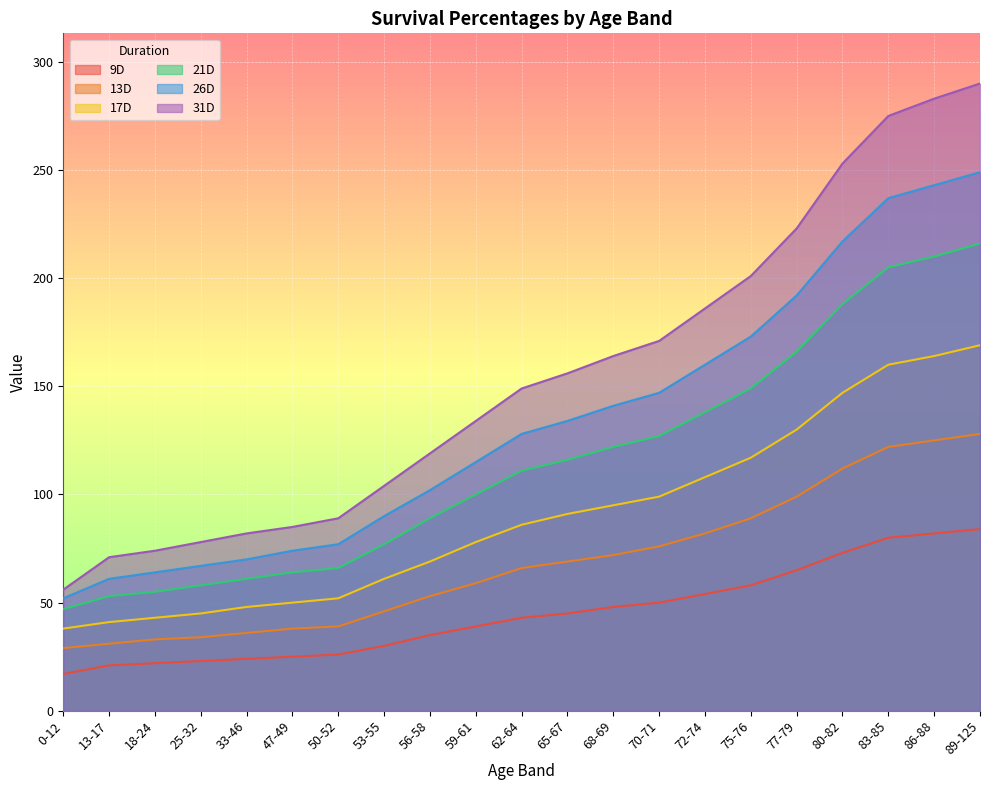

True or false: 26D has more than 1 interior local peaks.

False